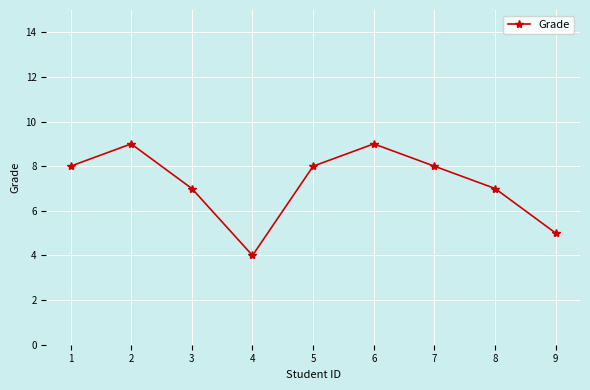

Which has a higher value, 9 or 7?

7